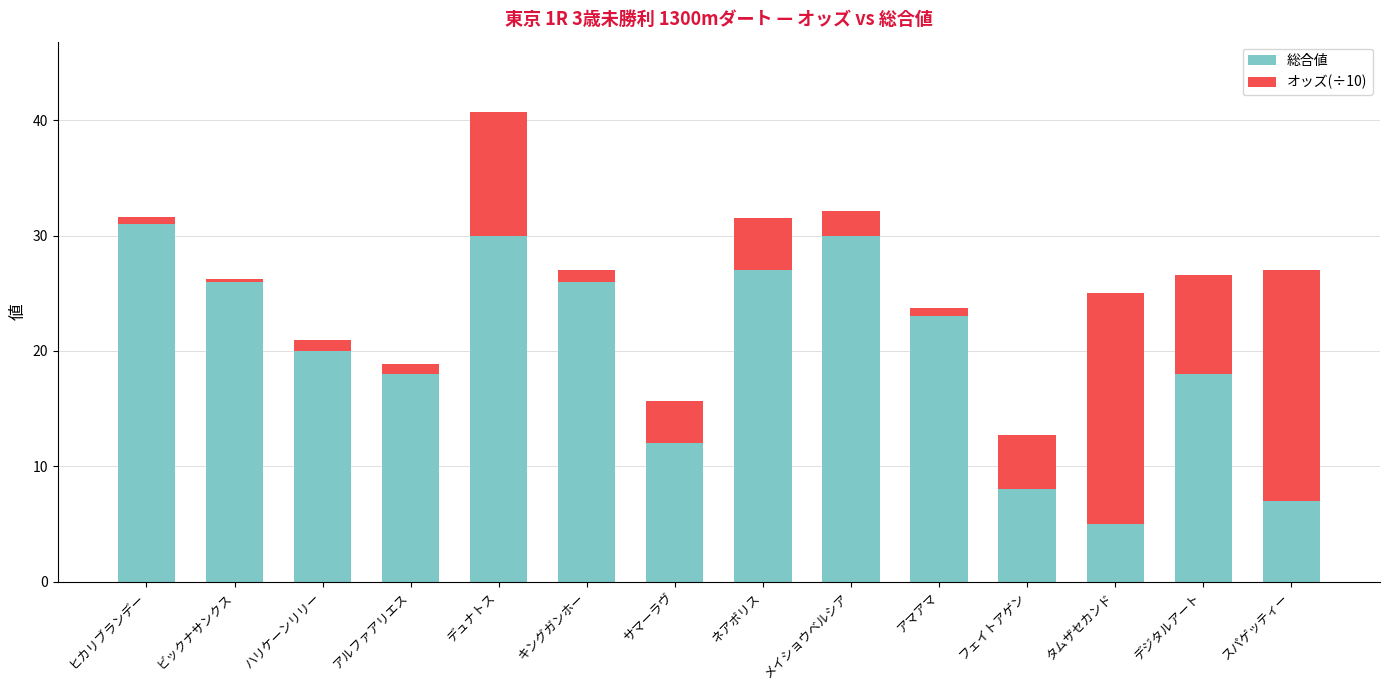

What is the difference between the 総合値 values at スパゲッティー and キングガンホー?

19.0